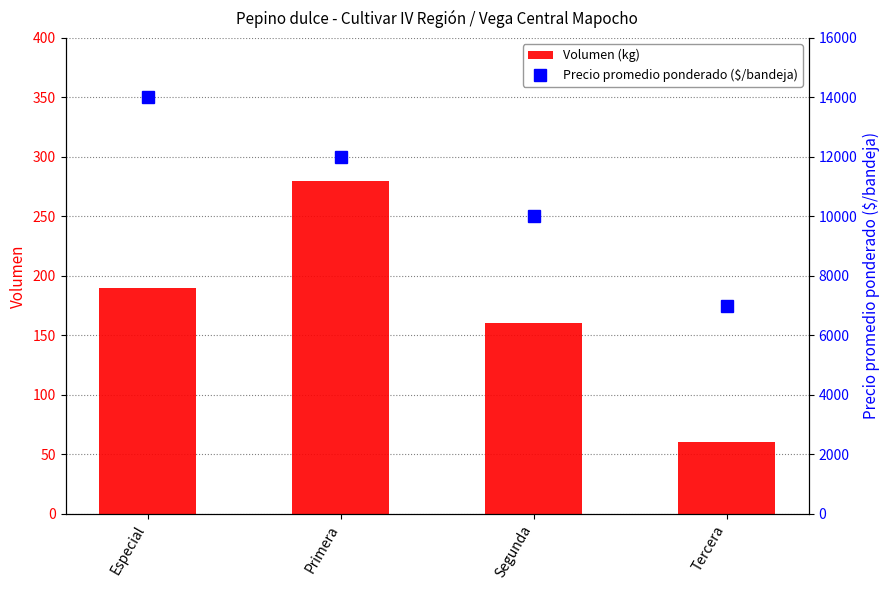

What is the total value across all series at Especial?

14190